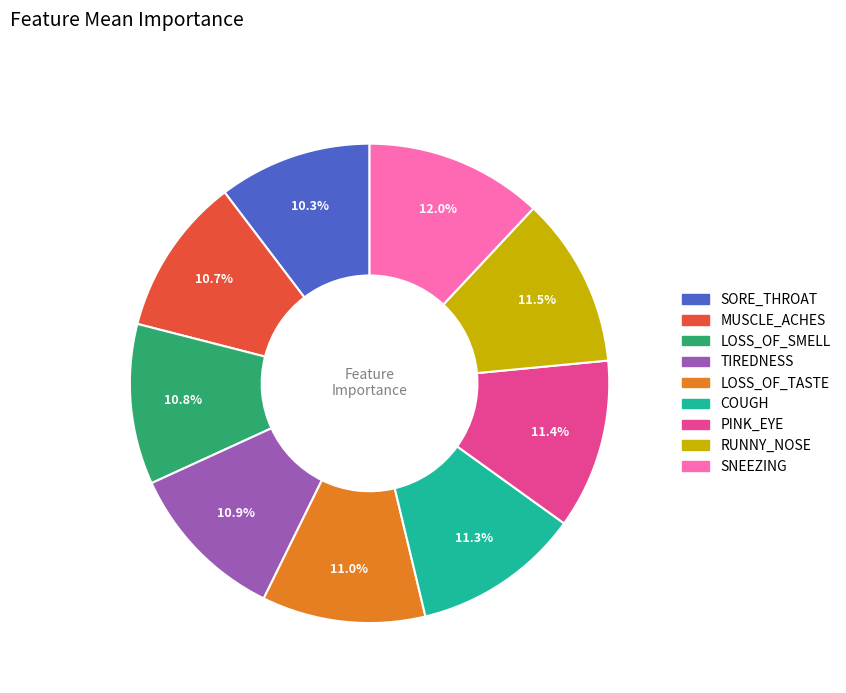

To the nearest percent, what is the difference between the SNEEZING and SORE_THROAT slice percentages?

2%